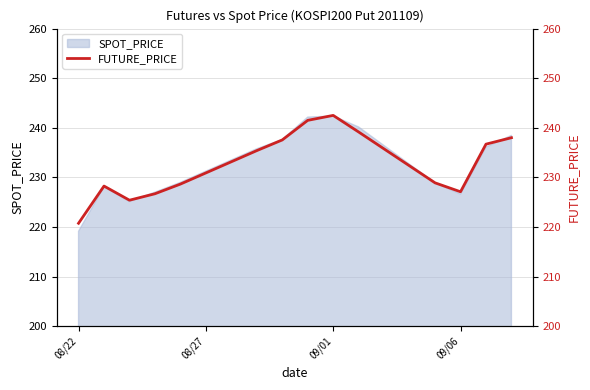

What is the minimum value for SPOT_PRICE?

219.2